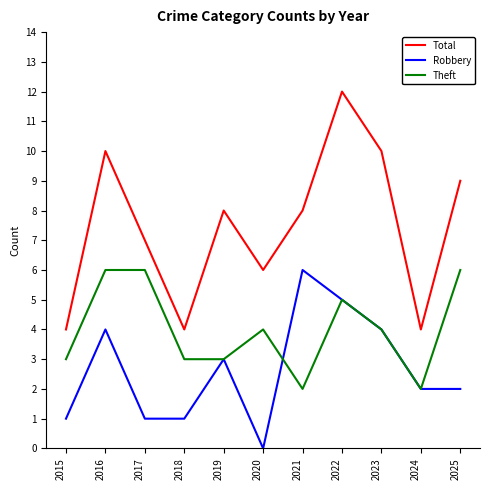

Count the Total values in the range 4 to 10.

10